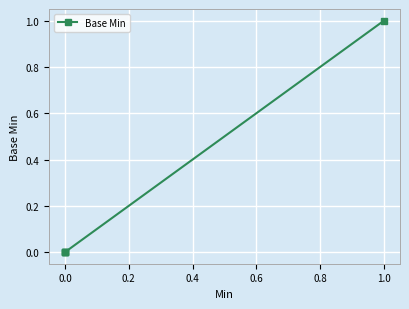

What is the greatest value displayed?

1